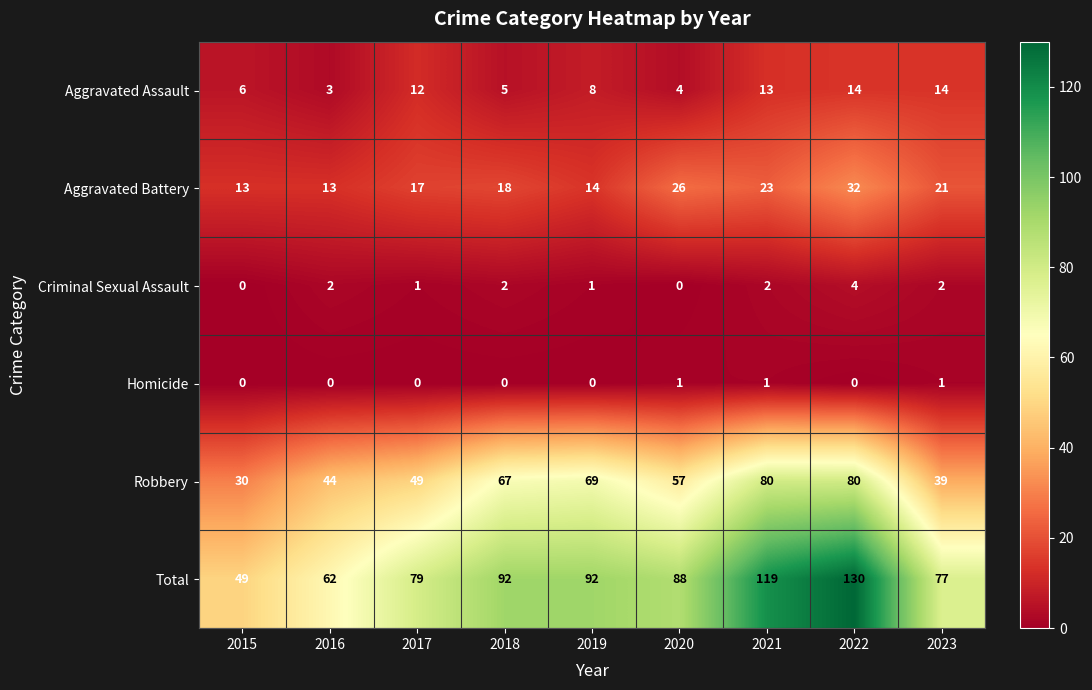

What is the difference between the highest and lowest values at 2021?

118